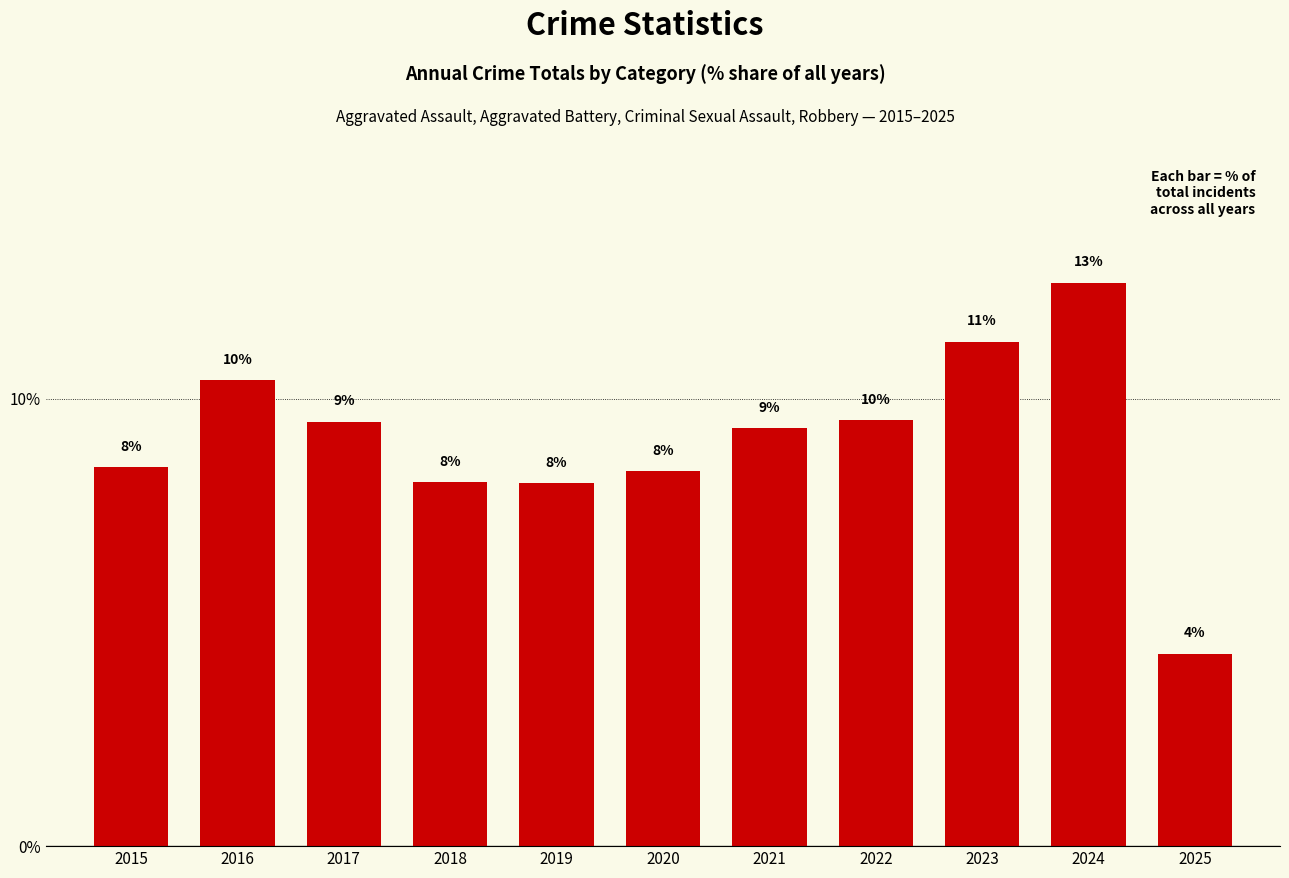

Read the value at 2017.

9.5